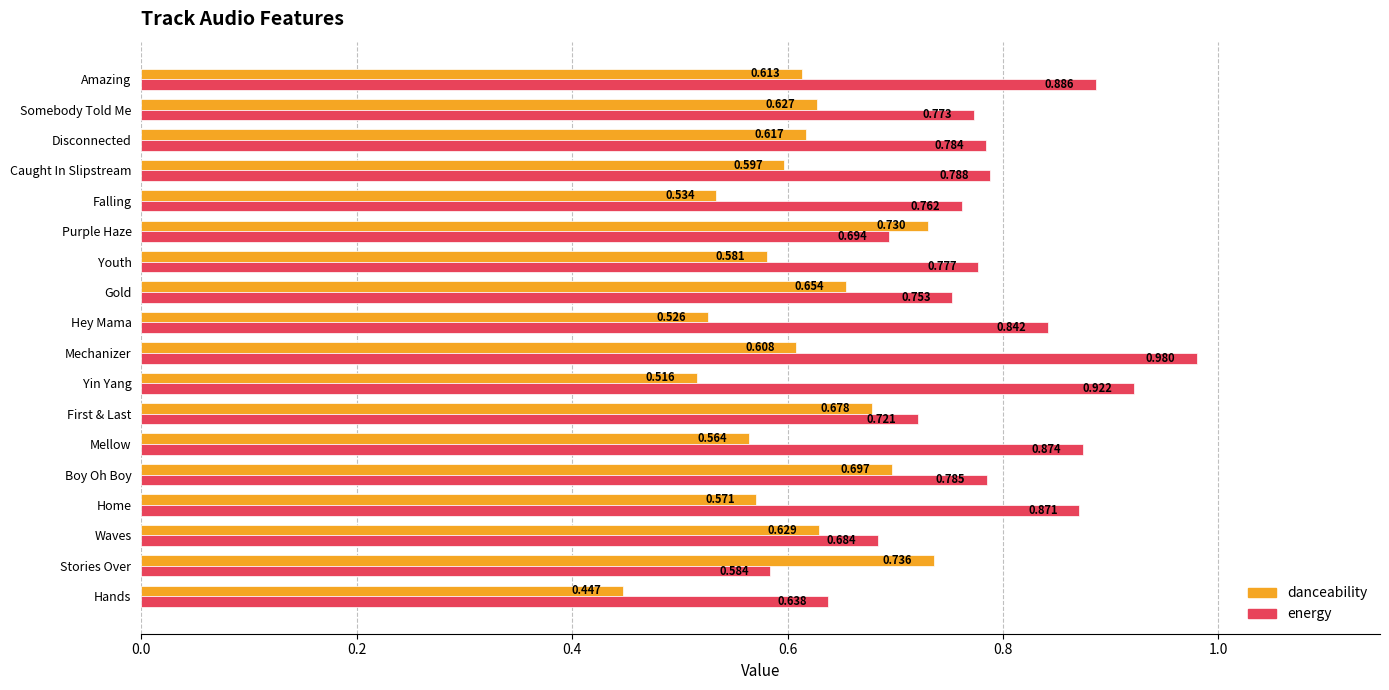

Which series has the largest total across all categories?

energy